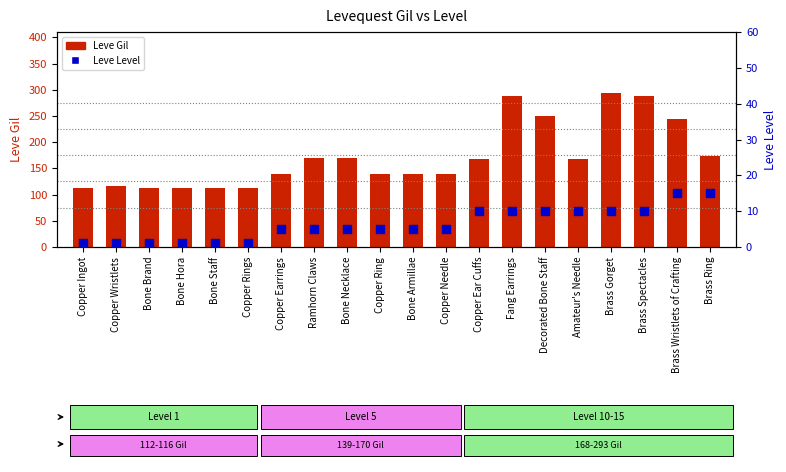

Which series reaches the minimum Y coordinate?

Leve Level